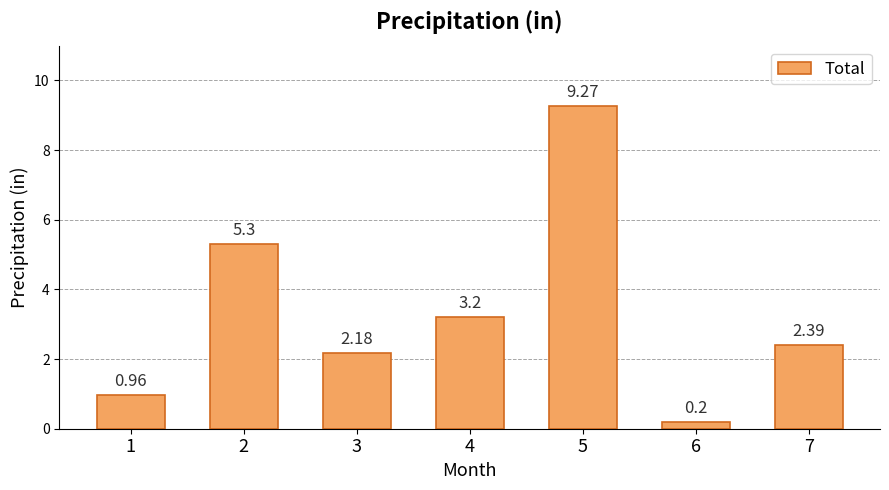

List the labels in order of value, smallest first.

6, 1, 3, 7, 4, 2, 5